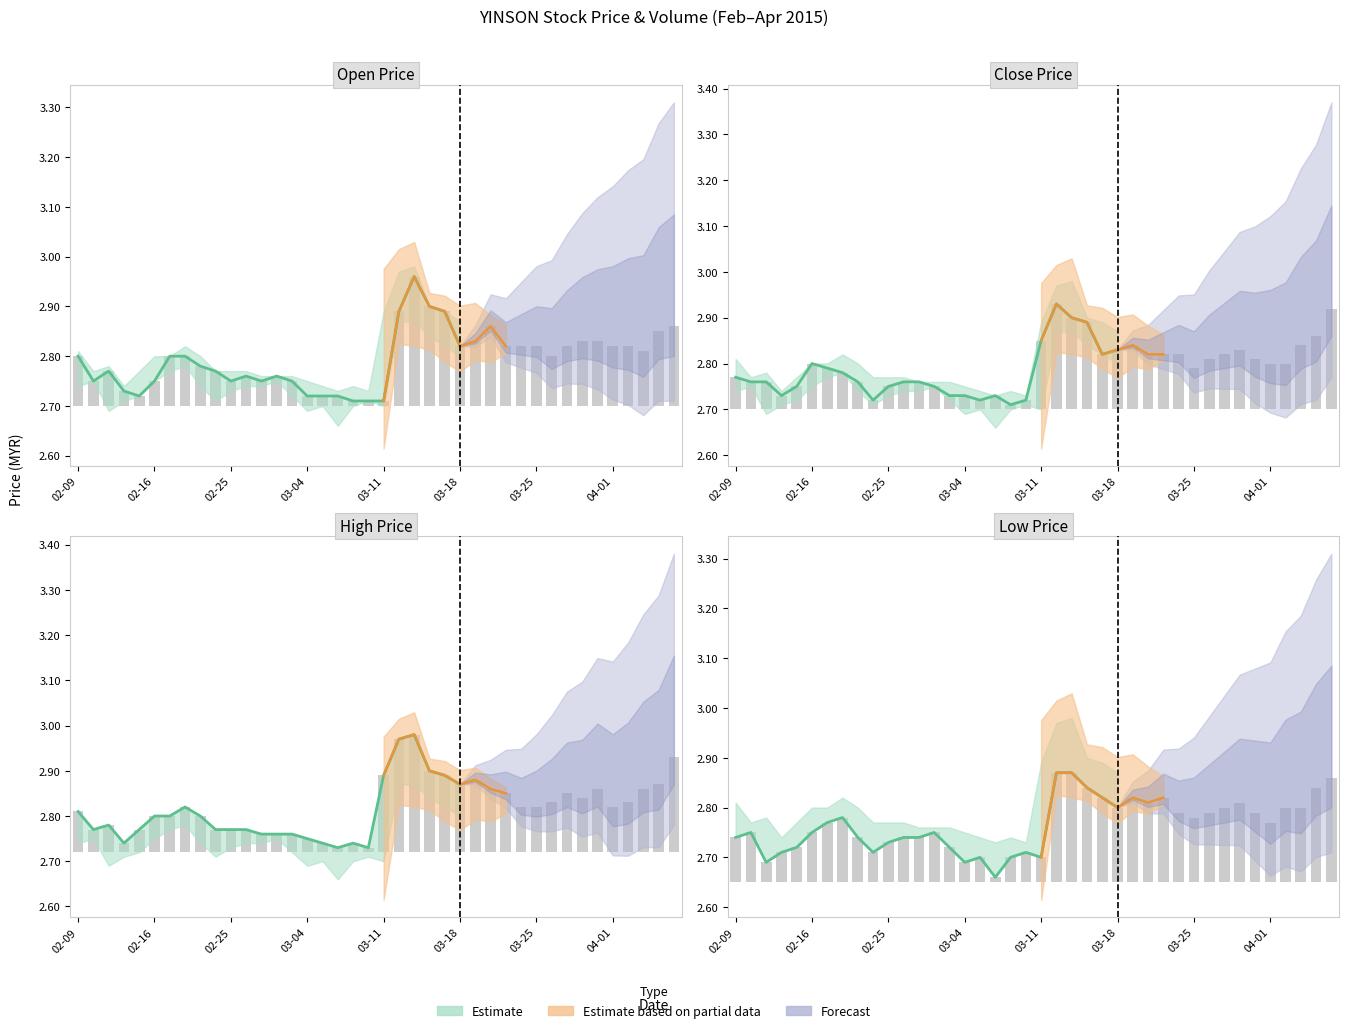

True or false: close has a value of 0.0 at 17.

False